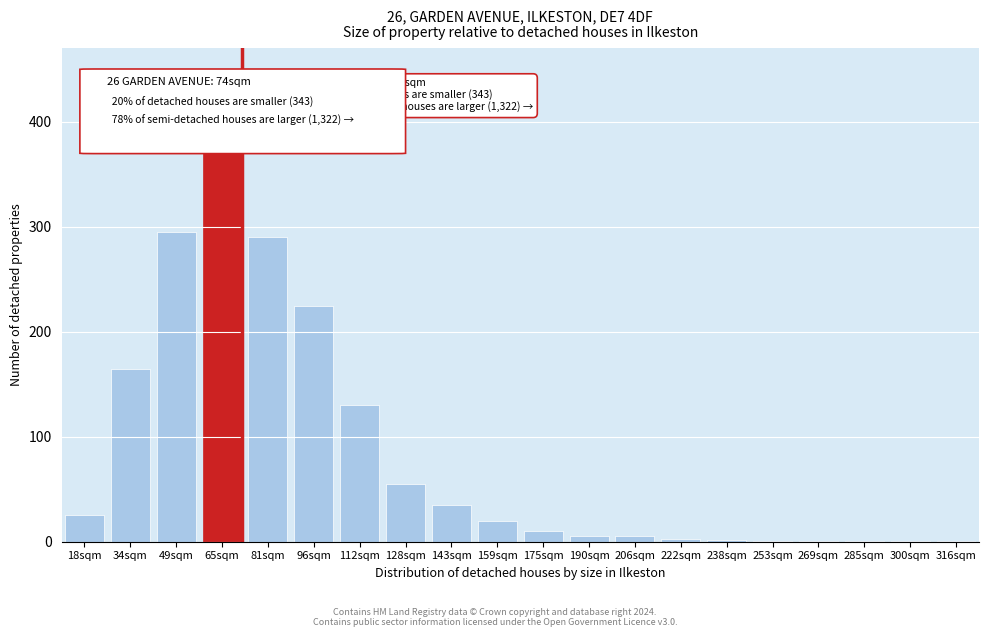

What is the sum of all values?

1640